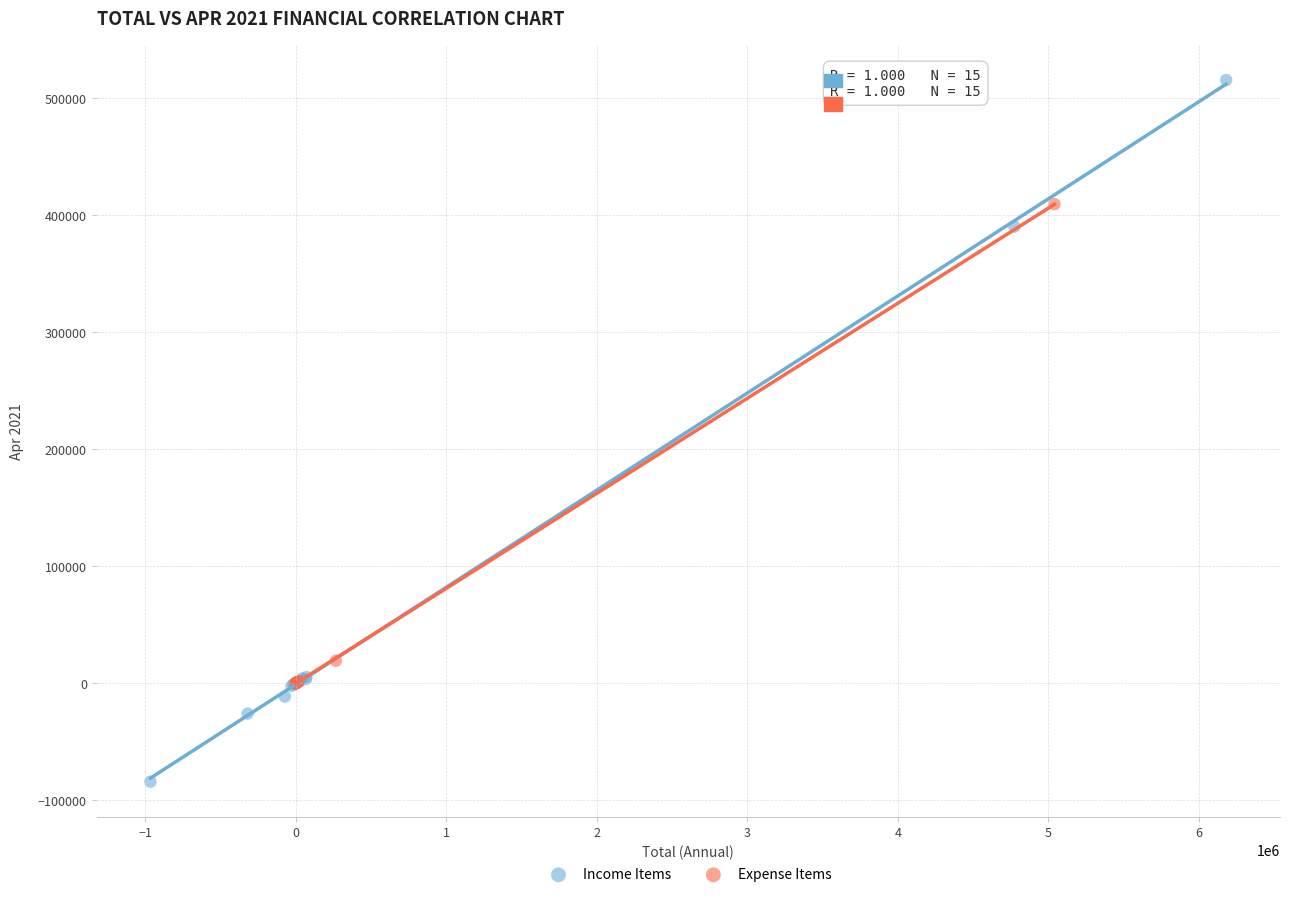

What are all the series names shown in the legend?

Income Items, Expense Items